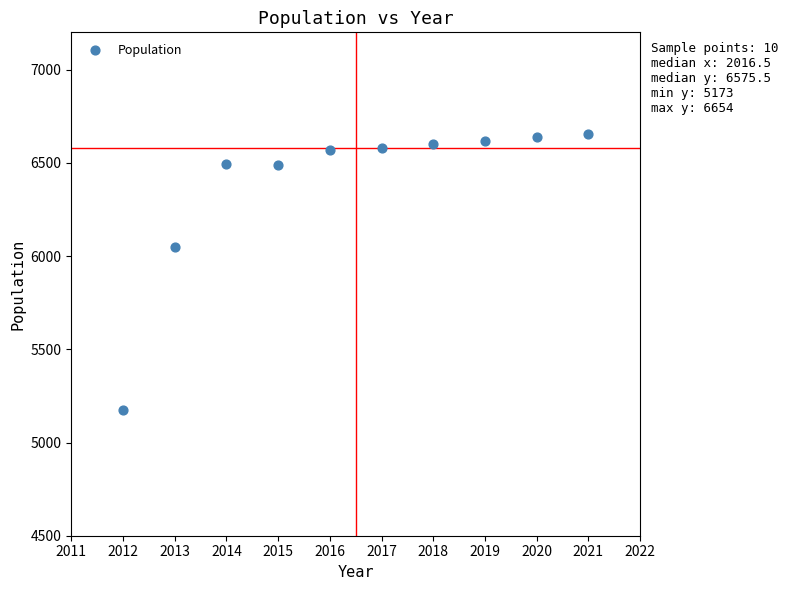

What Y value in the scatter plot is closest to 5913?

6051